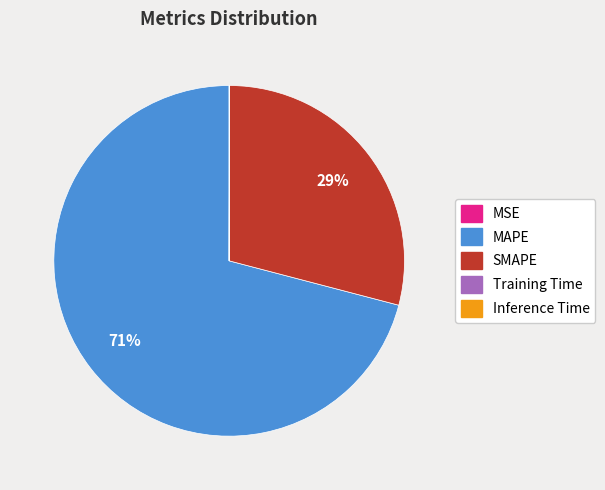

Which slice represents more than half of the pie?

MAPE